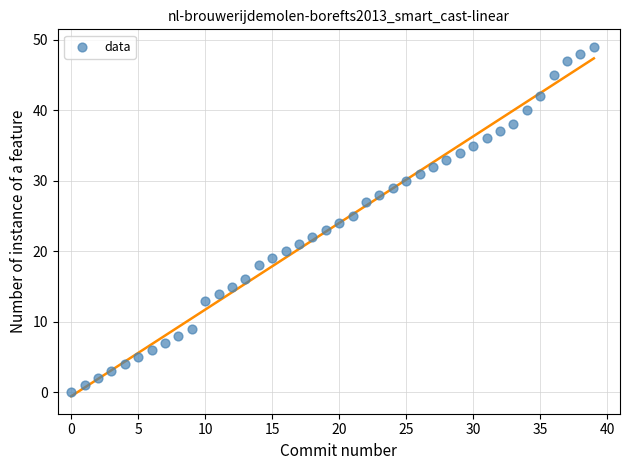

What is the range of Y values (max minus min)?

49